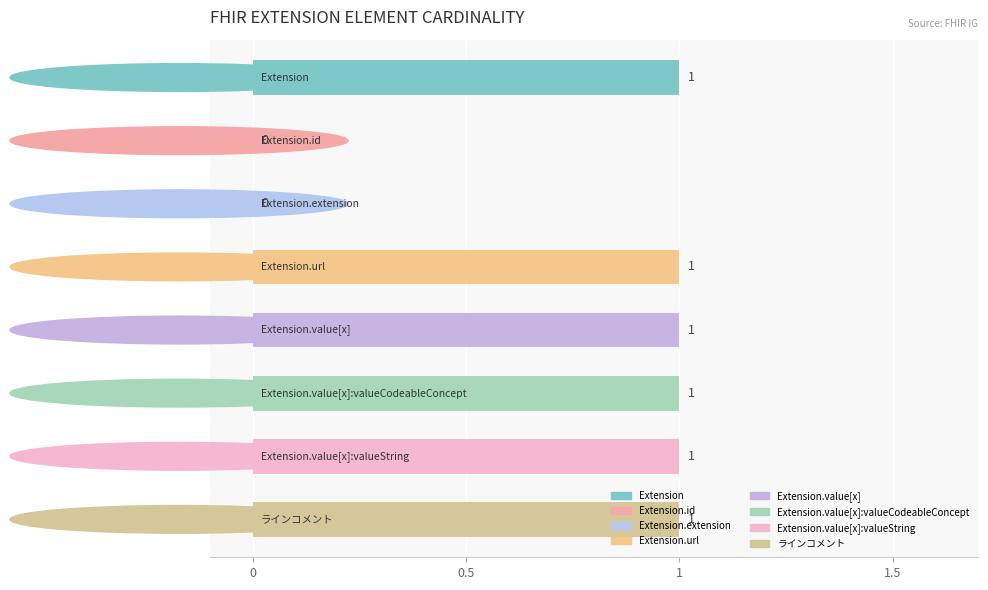

How many values are between 1 and 2?

6